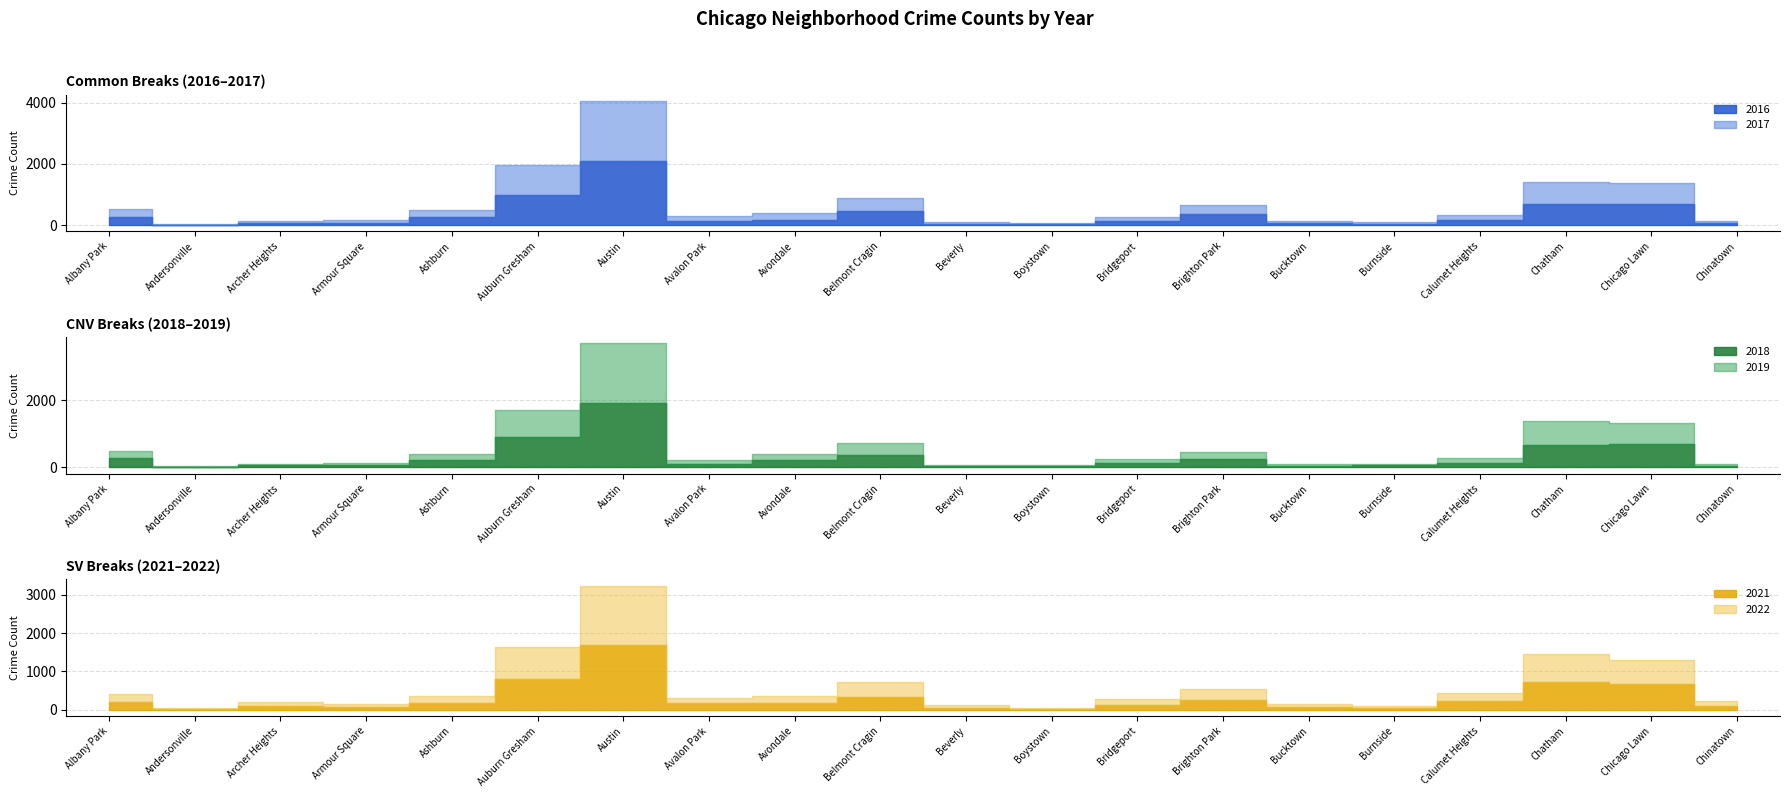

True or false: 2016 has more than 1 interior local peaks.

True